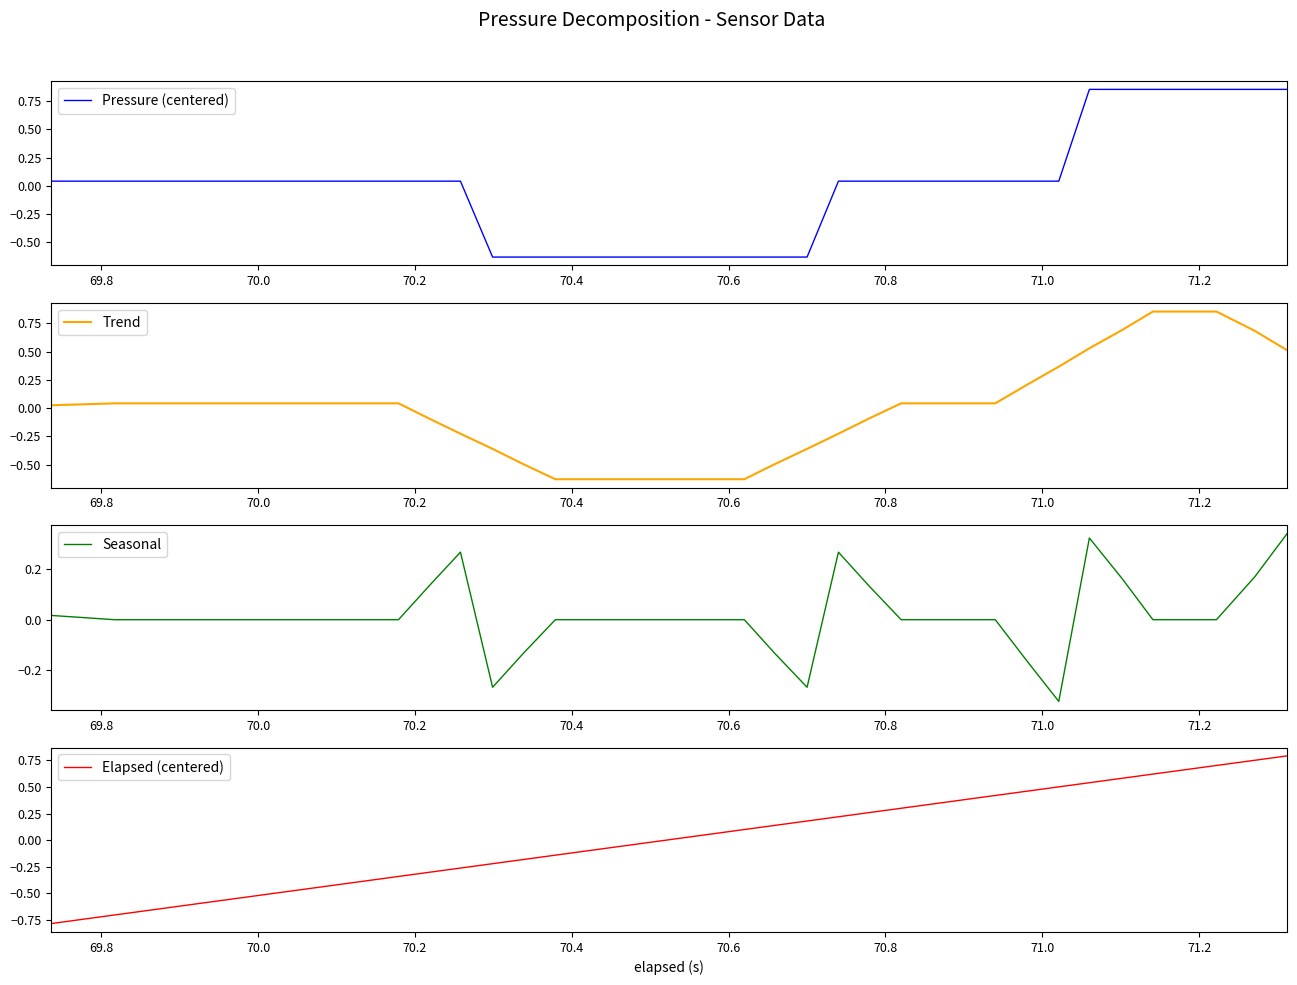

What is the spread (max minus min) of values at 38?

0.7